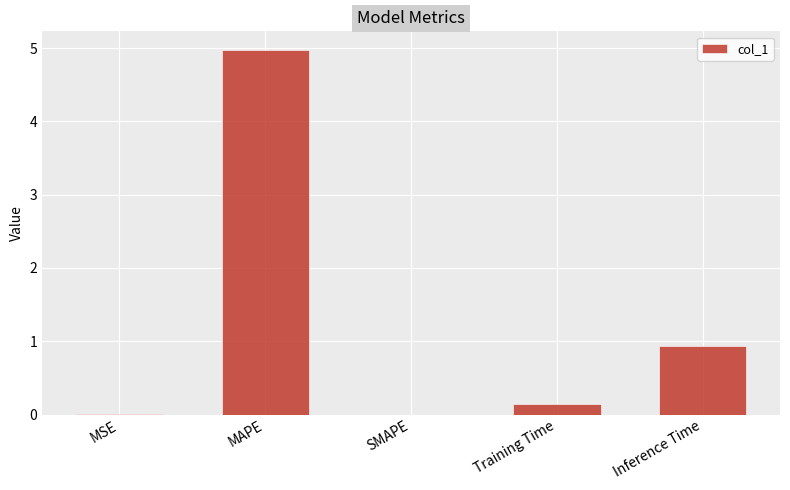

Is it true that the value at Inference Time is 1.7?

False